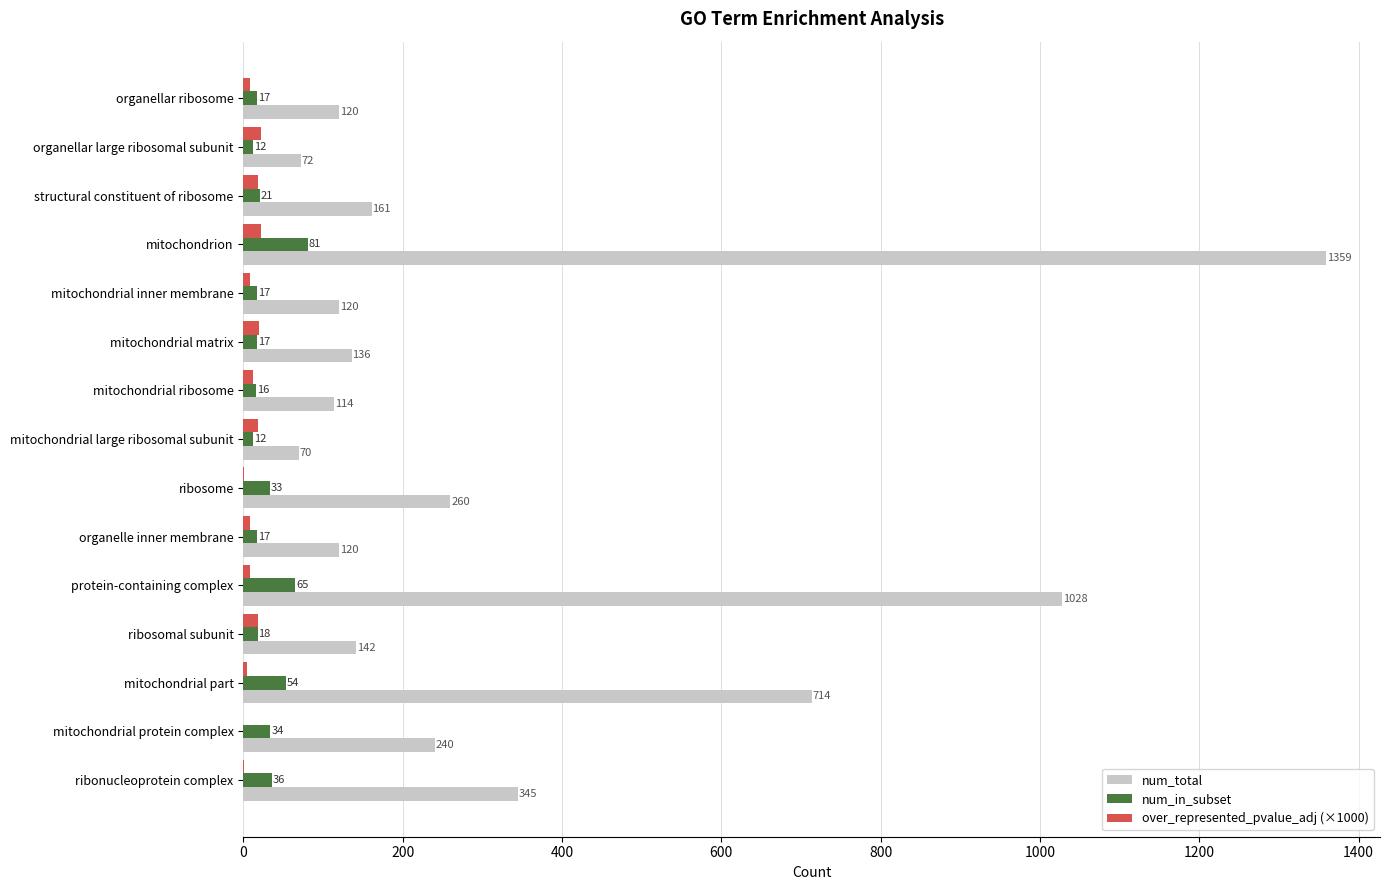

At which label is num_in_subset closest to 46?

mitochondrial part